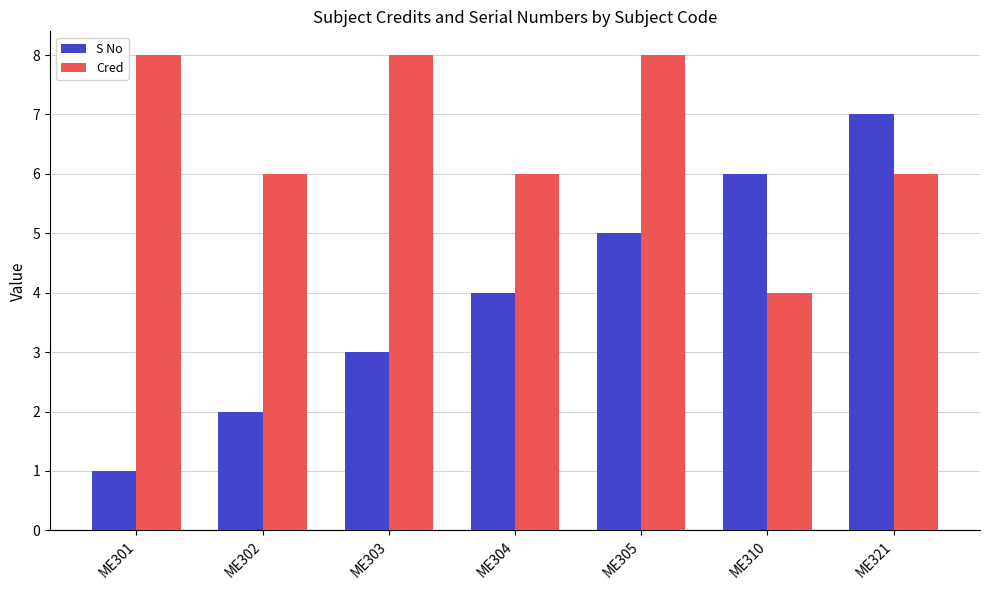

List the labels in order of S No value, largest first.

ME321, ME310, ME305, ME304, ME303, ME302, ME301